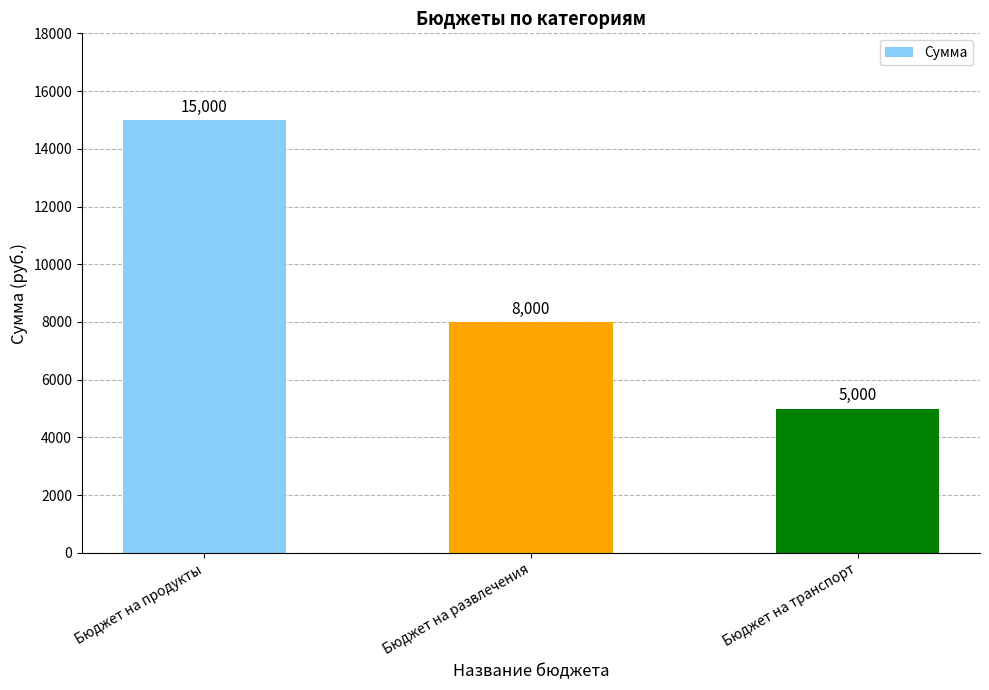

At which category does the chart reach its minimum across all series?

Бюджет на транспорт